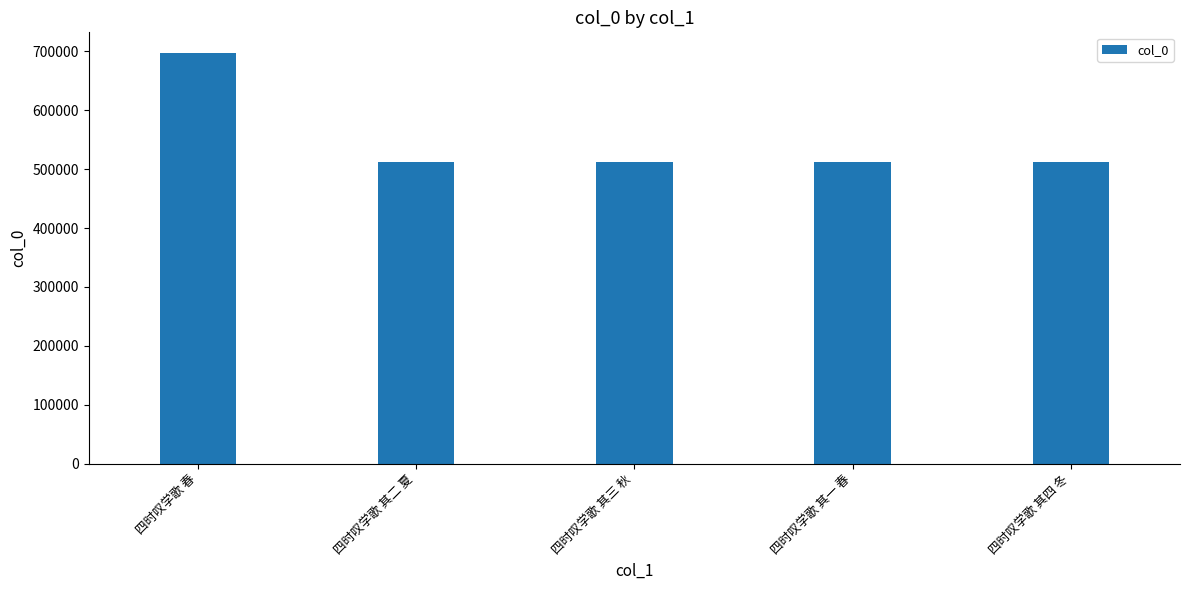

Does the chart contain stacked bars?

No